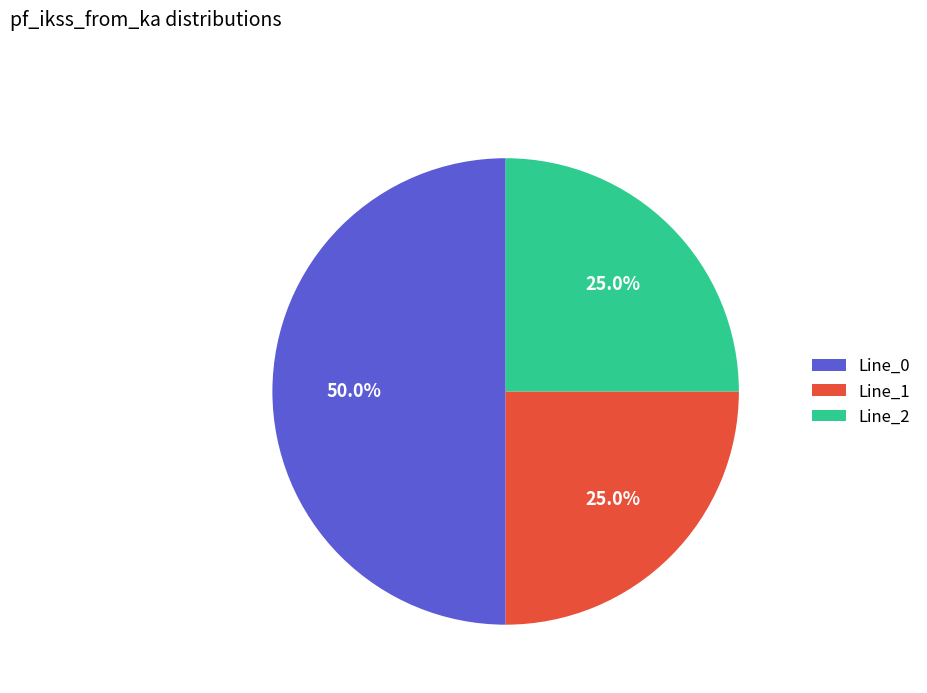

To the nearest percent, what percentage of the pie is Line_1?

25%